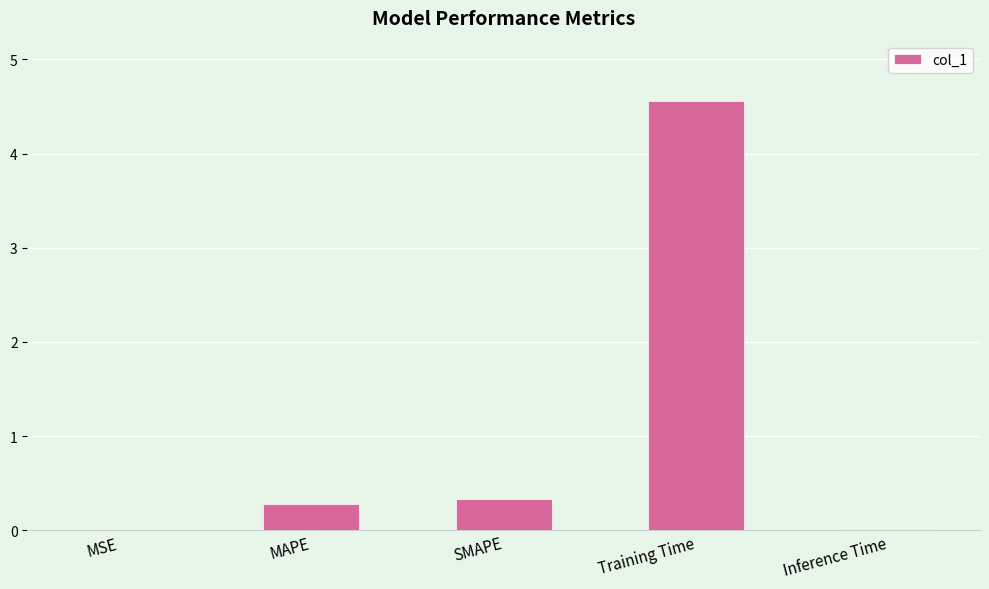

At which category does the chart reach its peak across all series?

Training Time